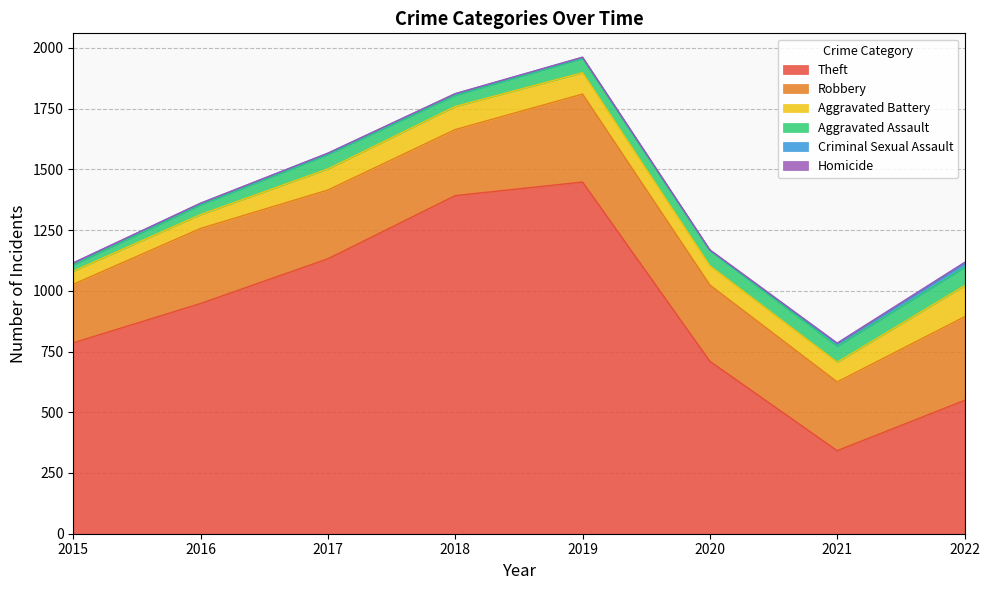

At which label is Homicide closest to 2?

2020